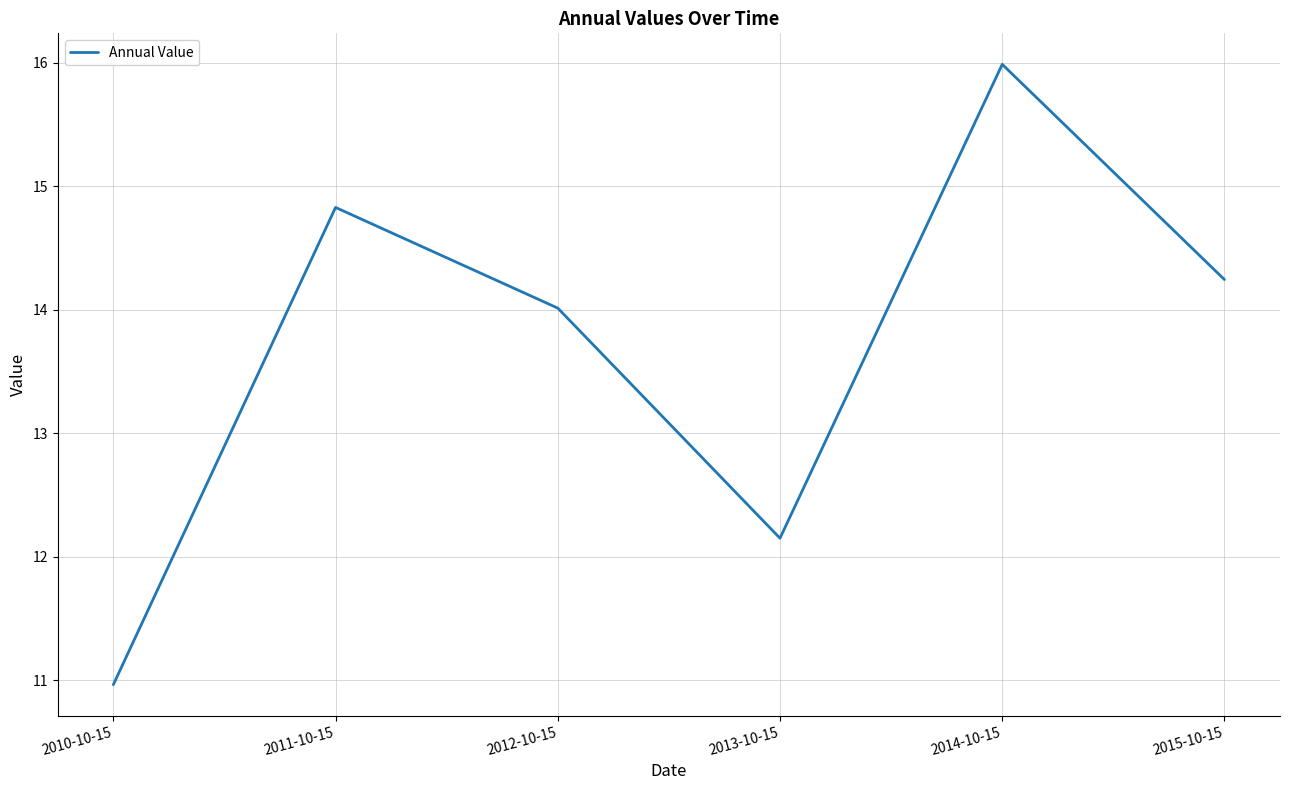

What is the difference between the maximum and second lowest values?

3.8